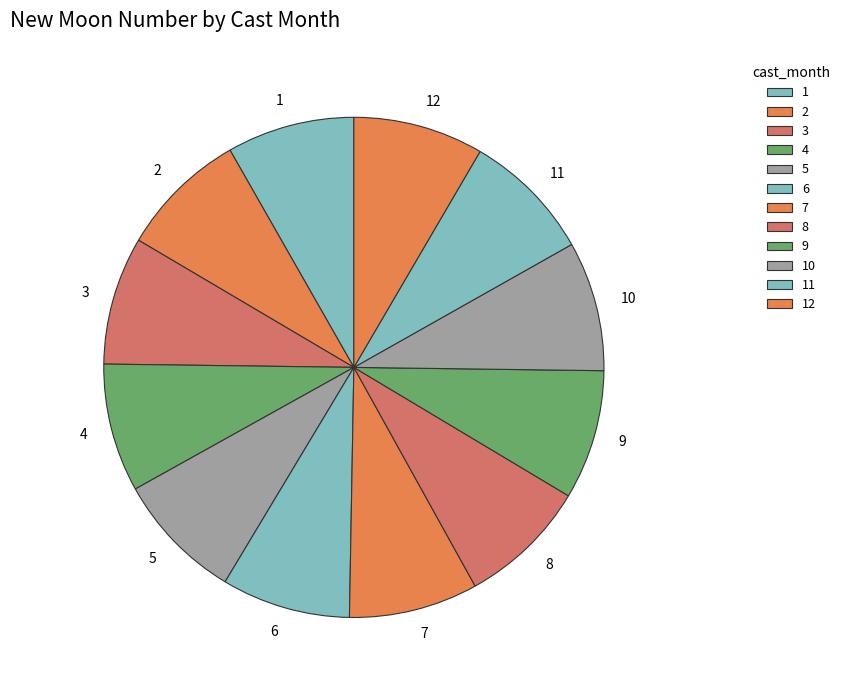

Approximately how many times larger is the value at 5 compared to 12?

1.0